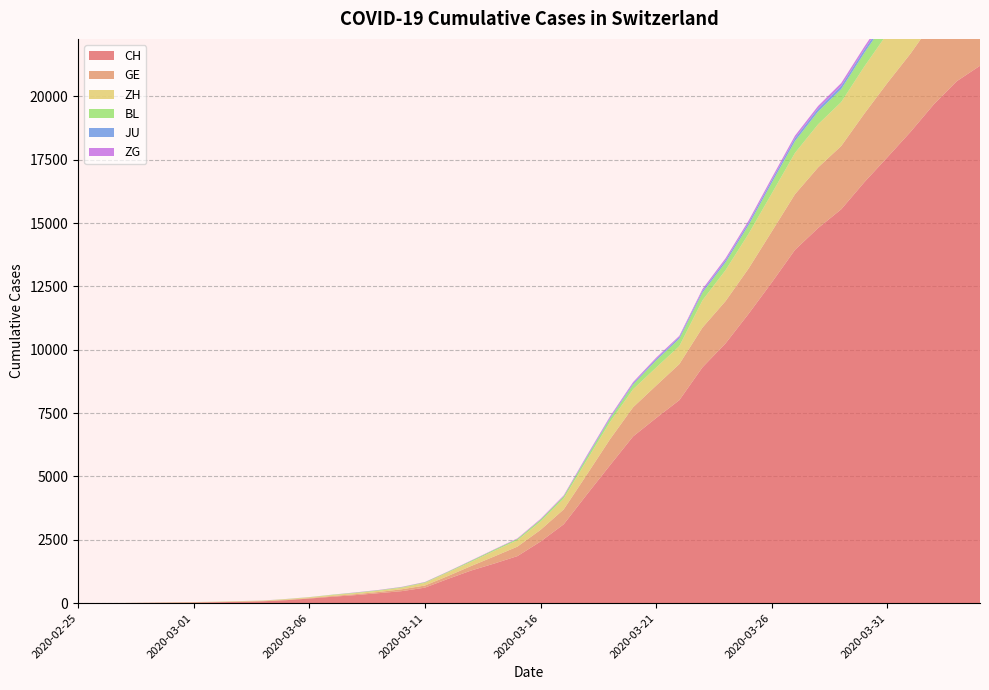

Reading left to right, transcribe all the data shown in this chart.

CH: 2020-02-25=1	2020-02-26=2	2020-02-27=6	2020-02-28=13	2020-02-29=20	2020-03-01=27	2020-03-02=38	2020-03-03=54	2020-03-04=74	2020-03-05=118	2020-03-06=182	2020-03-07=254	2020-03-08=318	2020-03-09=395	2020-03-10=475	2020-03-11=613	2020-03-12=960	2020-03-13=1289	2020-03-14=1565	2020-03-15=1858	2020-03-16=2433	2020-03-17=3113	2020-03-18=4288	2020-03-19=5441	2020-03-20=6581	2020-03-21=7310	2020-03-22=8013	2020-03-23=9309	2020-03-24=10256	2020-03-25=11428	2020-03-26=12662	2020-03-27=13945	2020-03-28=14806	2020-03-29=15546	2020-03-30=16617	2020-03-31=17604	2020-04-01=18605	2020-04-02=19685	2020-04-03=20605	2020-04-04=21211
GE: 2020-02-25=0	2020-02-26=1	2020-02-27=1	2020-02-28=4	2020-02-29=6	2020-03-01=8	2020-03-02=8	2020-03-03=11	2020-03-04=11	2020-03-05=15	2020-03-06=19	2020-03-07=30	2020-03-08=38	2020-03-09=47	2020-03-10=73	2020-03-11=84	2020-03-12=114	2020-03-13=178	2020-03-14=281	2020-03-15=374	2020-03-16=461	2020-03-17=588	2020-03-18=786	2020-03-19=1026	2020-03-20=1151	2020-03-21=1280	2020-03-22=1423	2020-03-23=1568	2020-03-24=1668	2020-03-25=1789	2020-03-26=2011	2020-03-27=2196	2020-03-28=2392	2020-03-29=2498	2020-03-30=2705	2020-03-31=2934	2020-04-01=3091	2020-04-02=3302	2020-04-03=3488	2020-04-04=3615
ZH: 2020-02-25=0	2020-02-26=0	2020-02-27=2	2020-02-28=2	2020-02-29=6	2020-03-01=7	2020-03-02=11	2020-03-03=14	2020-03-04=16	2020-03-05=24	2020-03-06=30	2020-03-07=35	2020-03-08=41	2020-03-09=50	2020-03-10=63	2020-03-11=102	2020-03-12=141	2020-03-13=164	2020-03-14=219	2020-03-15=251	2020-03-16=327	2020-03-17=430	2020-03-18=569	2020-03-19=680	2020-03-20=712	2020-03-21=712	2020-03-22=712	2020-03-23=1076	2020-03-24=1224	2020-03-25=1371	2020-03-26=1503	2020-03-27=1630	2020-03-28=1704	2020-03-29=1736	2020-03-30=1862	2020-03-31=1953	2020-04-01=2142	2020-04-02=2306	2020-04-03=2434	2020-04-04=2467
BL: 2020-02-25=0	2020-02-26=0	2020-02-27=0	2020-02-28=1	2020-02-29=2	2020-03-01=2	2020-03-02=2	2020-03-03=2	2020-03-04=2	2020-03-05=6	2020-03-06=6	2020-03-07=15	2020-03-08=19	2020-03-09=20	2020-03-10=22	2020-03-11=26	2020-03-12=26	2020-03-13=42	2020-03-14=47	2020-03-15=54	2020-03-16=76	2020-03-17=89	2020-03-18=116	2020-03-19=134	2020-03-20=184	2020-03-21=282	2020-03-22=289	2020-03-23=302	2020-03-24=306	2020-03-25=341	2020-03-26=422	2020-03-27=466	2020-03-28=502	2020-03-29=511	2020-03-30=539	2020-03-31=561	2020-04-01=588	2020-04-02=610	2020-04-03=625	2020-04-04=656
JU: 2020-02-25=0	2020-02-26=0	2020-02-27=0	2020-02-28=0	2020-02-29=0	2020-03-01=0	2020-03-02=0	2020-03-03=0	2020-03-04=0	2020-03-05=0	2020-03-06=0	2020-03-07=0	2020-03-08=0	2020-03-09=0	2020-03-10=0	2020-03-11=0	2020-03-12=0	2020-03-13=0	2020-03-14=0	2020-03-15=0	2020-03-16=0	2020-03-17=0	2020-03-18=32	2020-03-19=36	2020-03-20=44	2020-03-21=54	2020-03-22=61	2020-03-23=69	2020-03-24=82	2020-03-25=92	2020-03-26=100	2020-03-27=114	2020-03-28=119	2020-03-29=127	2020-03-30=128	2020-03-31=140	2020-04-01=145	2020-04-02=149	2020-04-03=149	2020-04-04=154
ZG: 2020-02-25=0	2020-02-26=0	2020-02-27=0	2020-02-28=0	2020-02-29=0	2020-03-01=0	2020-03-02=1	2020-03-03=1	2020-03-04=2	2020-03-05=3	2020-03-06=3	2020-03-07=3	2020-03-08=10	2020-03-09=10	2020-03-10=11	2020-03-11=11	2020-03-12=11	2020-03-13=13	2020-03-14=13	2020-03-15=20	2020-03-16=29	2020-03-17=33	2020-03-18=37	2020-03-19=48	2020-03-20=53	2020-03-21=53	2020-03-22=53	2020-03-23=72	2020-03-24=80	2020-03-25=87	2020-03-26=94	2020-03-27=101	2020-03-28=101	2020-03-29=112	2020-03-30=114	2020-03-31=125	2020-04-01=131	2020-04-02=138	2020-04-03=146	2020-04-04=146